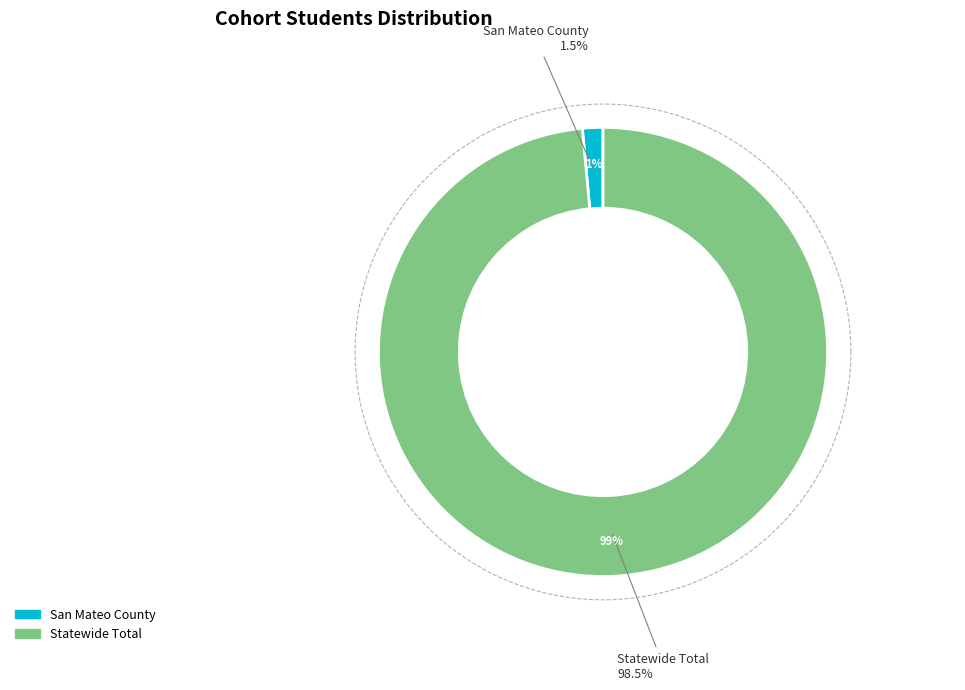

What is the change in value from San Mateo County to Statewide Total?

+364579